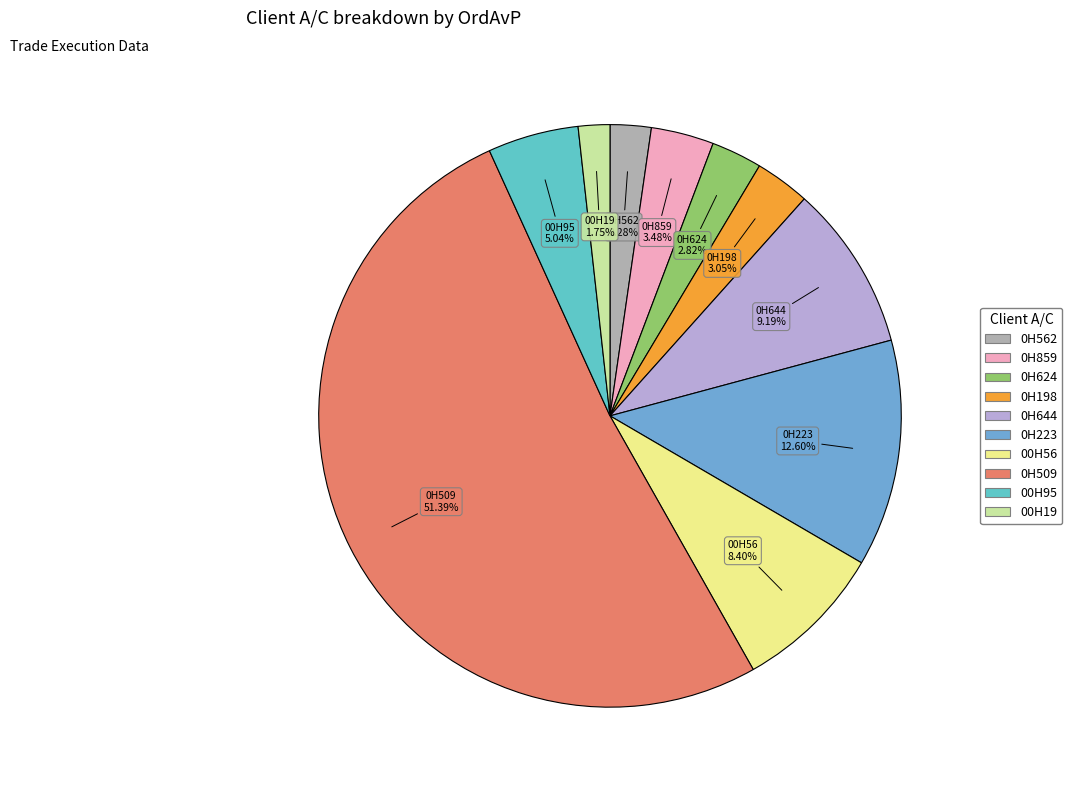

How many segments does this pie chart have?

10